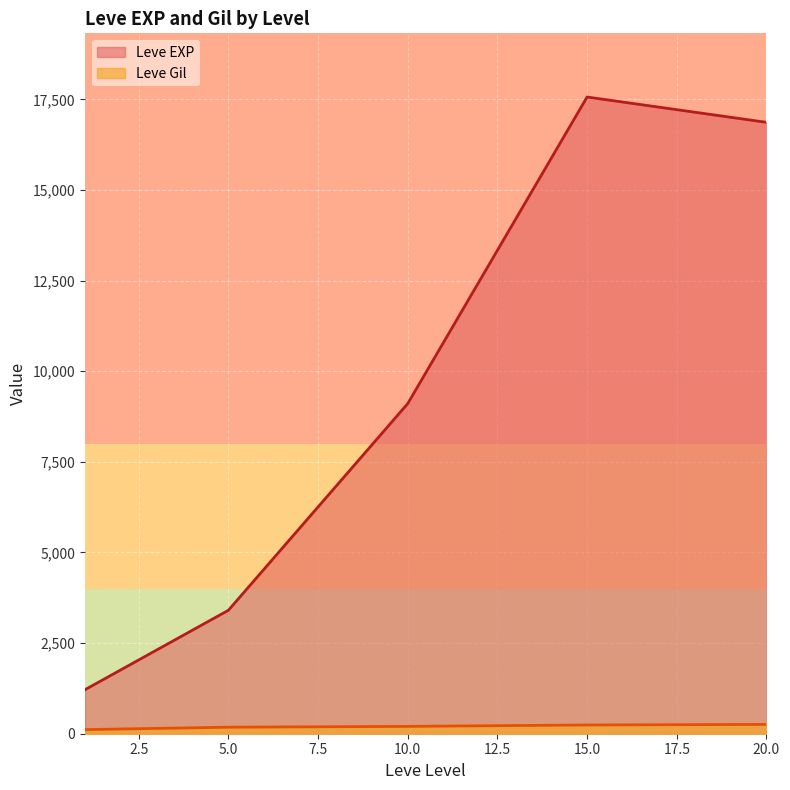

What is the lowest value of the Leve EXP series?

1213.3